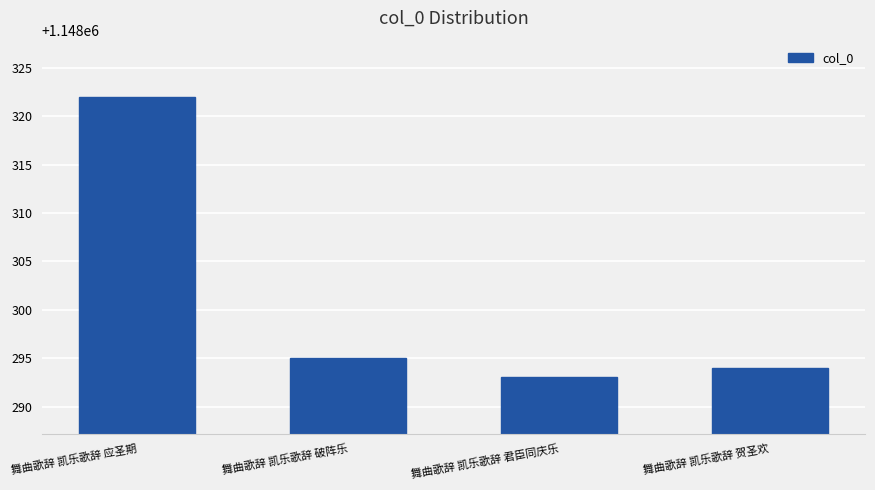

How many distinct data groups are displayed?

1